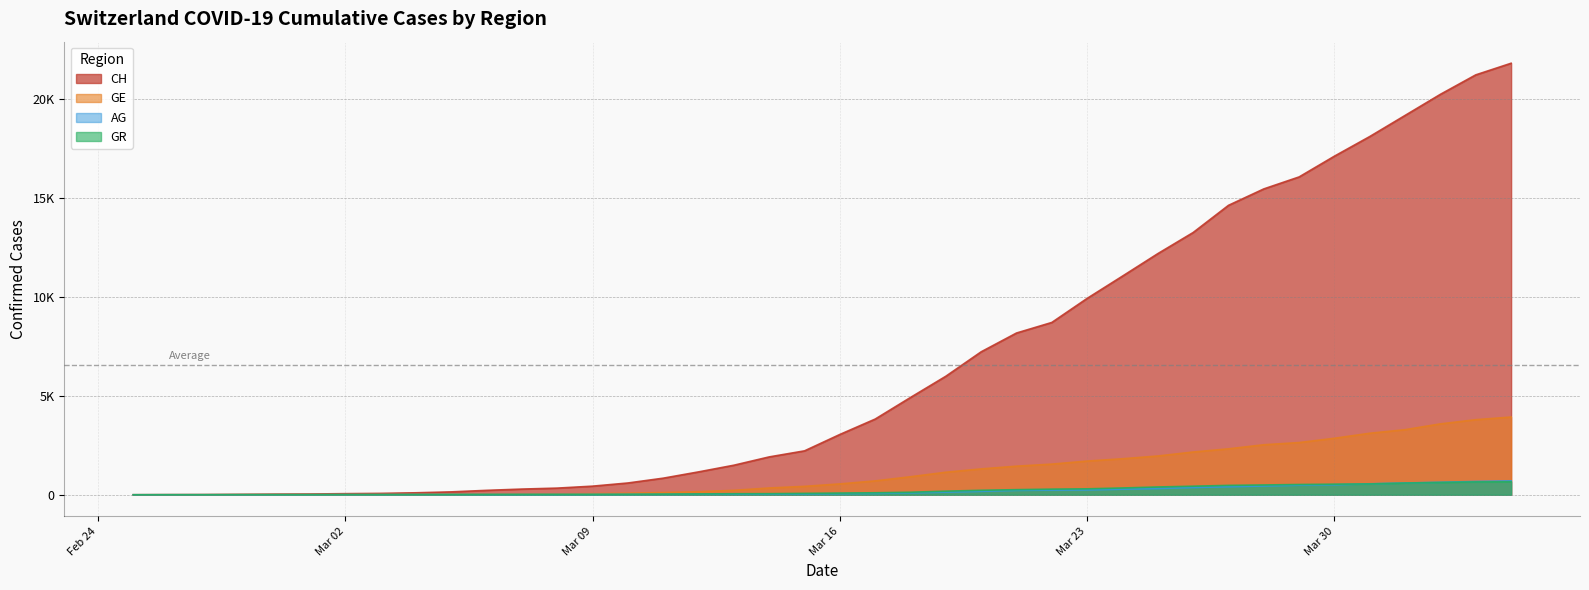

The GE series shows 911 at 2020-03-18. True or false?

True